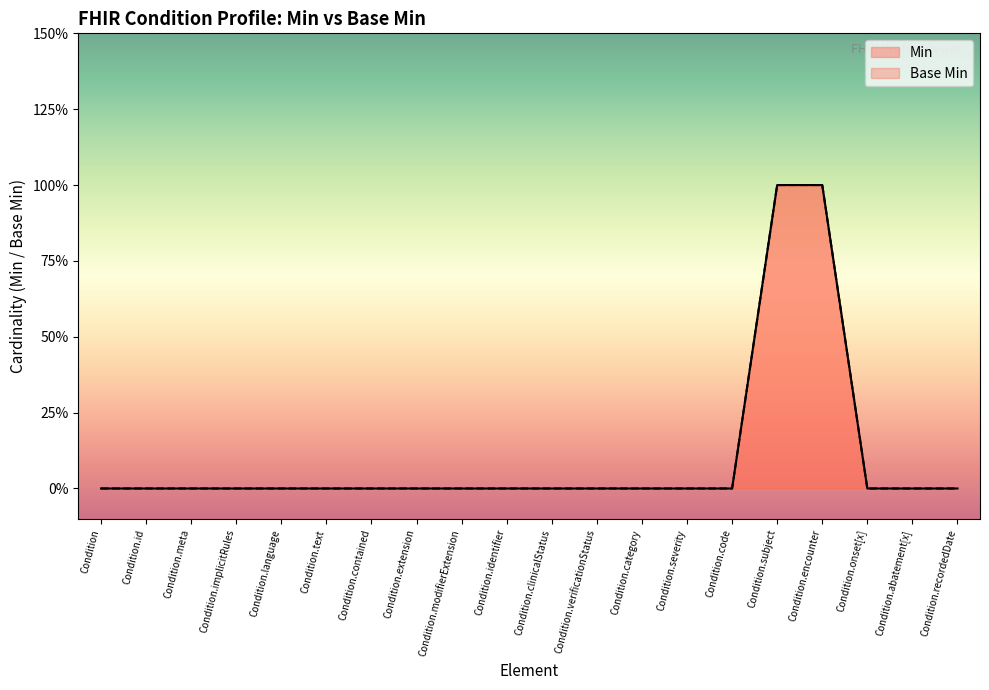

Reading left to right, extract all data points from this chart.

Min: Condition=0	Condition.id=0	Condition.meta=0	Condition.implicitRules=0	Condition.language=0	Condition.text=0	Condition.contained=0	Condition.extension=0	Condition.modifierExtension=0	Condition.identifier=0	Condition.clinicalStatus=0	Condition.verificationStatus=0	Condition.category=0	Condition.severity=0	Condition.code=0	Condition.subject=1	Condition.encounter=1	Condition.onset[x]=0	Condition.abatement[x]=0	Condition.recordedDate=0
Base Min: Condition=0	Condition.id=0	Condition.meta=0	Condition.implicitRules=0	Condition.language=0	Condition.text=0	Condition.contained=0	Condition.extension=0	Condition.modifierExtension=0	Condition.identifier=0	Condition.clinicalStatus=0	Condition.verificationStatus=0	Condition.category=0	Condition.severity=0	Condition.code=0	Condition.subject=1	Condition.encounter=1	Condition.onset[x]=0	Condition.abatement[x]=0	Condition.recordedDate=0